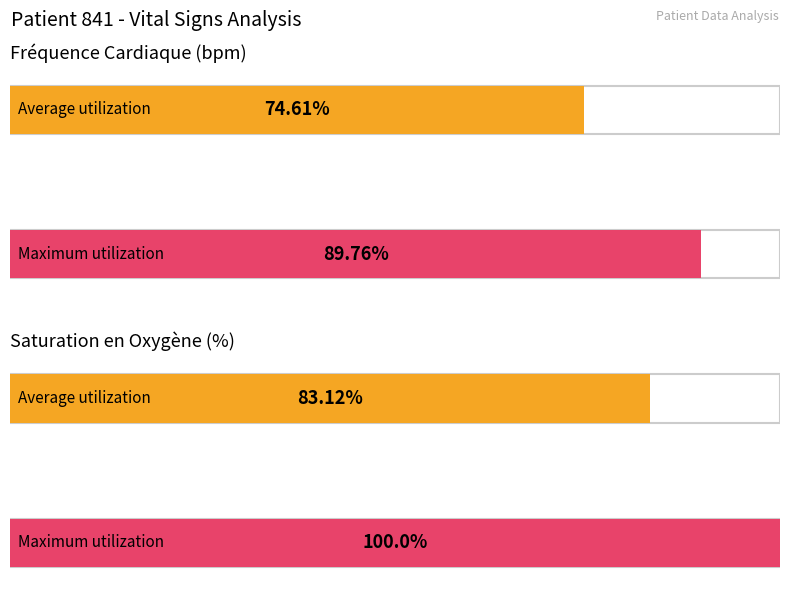

What is the total value across all series at Saturation en Oxygène (%)?

183.1